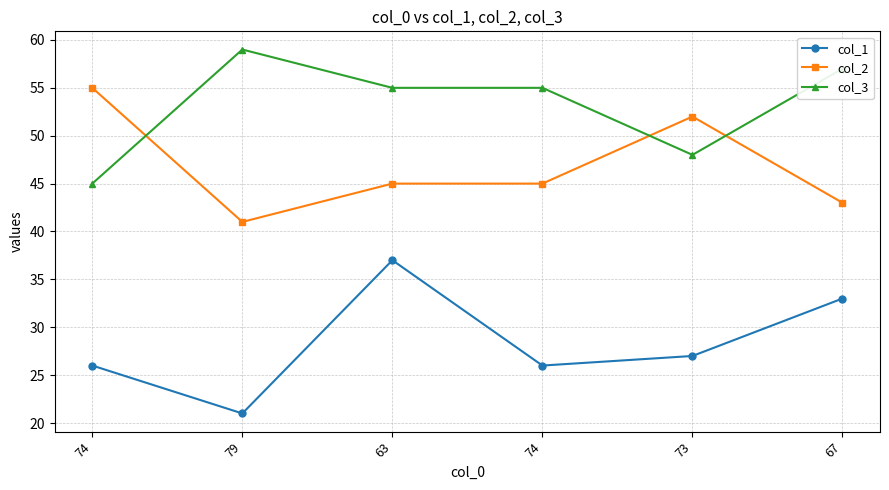

Which series has the widest spread of values?

col_1